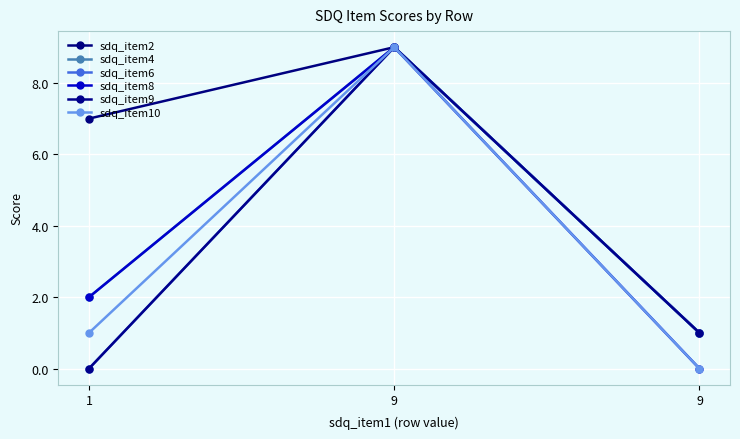

What is the average value of the sdq_item8 series?

4